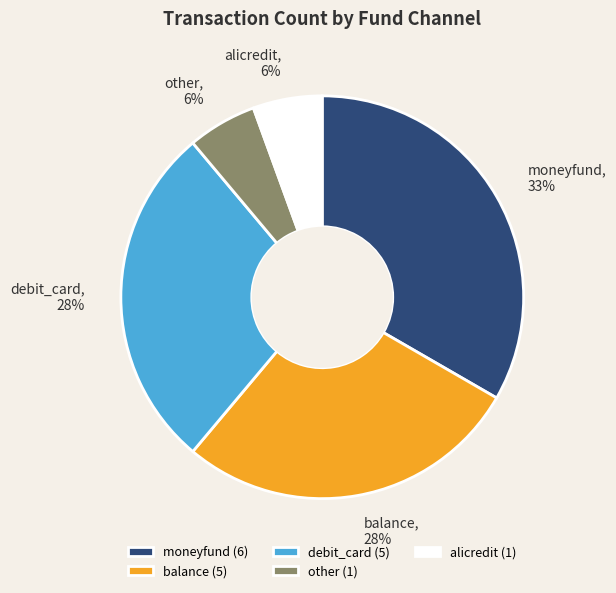

Between debit_card and moneyfund, which is larger?

moneyfund